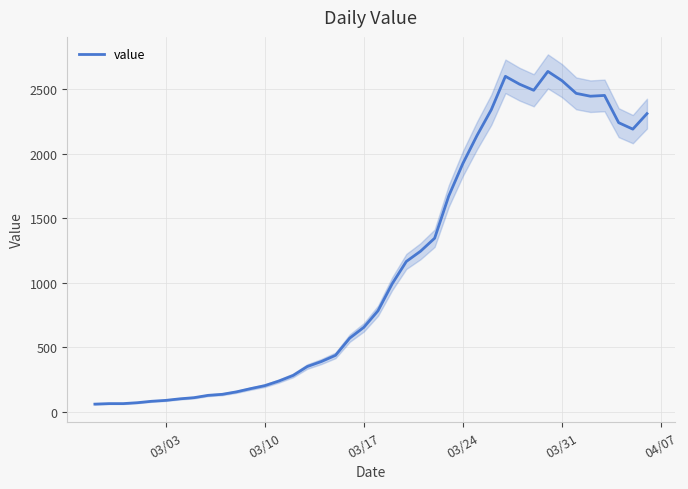

What is the maximum value for value?

2638